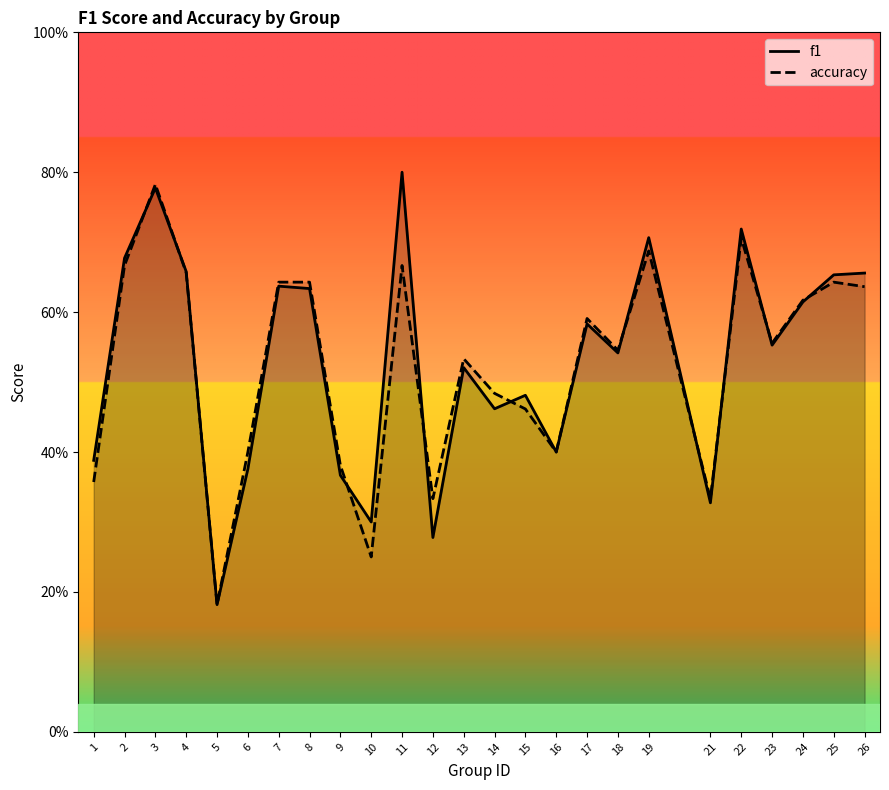

Is it true that accuracy equals 0.2 at 5?

True